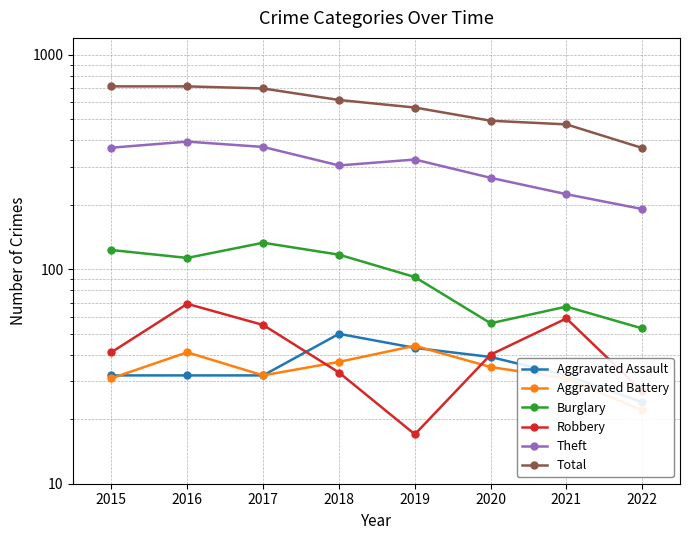

What is the difference between the maximum and minimum values in the Total series?

345